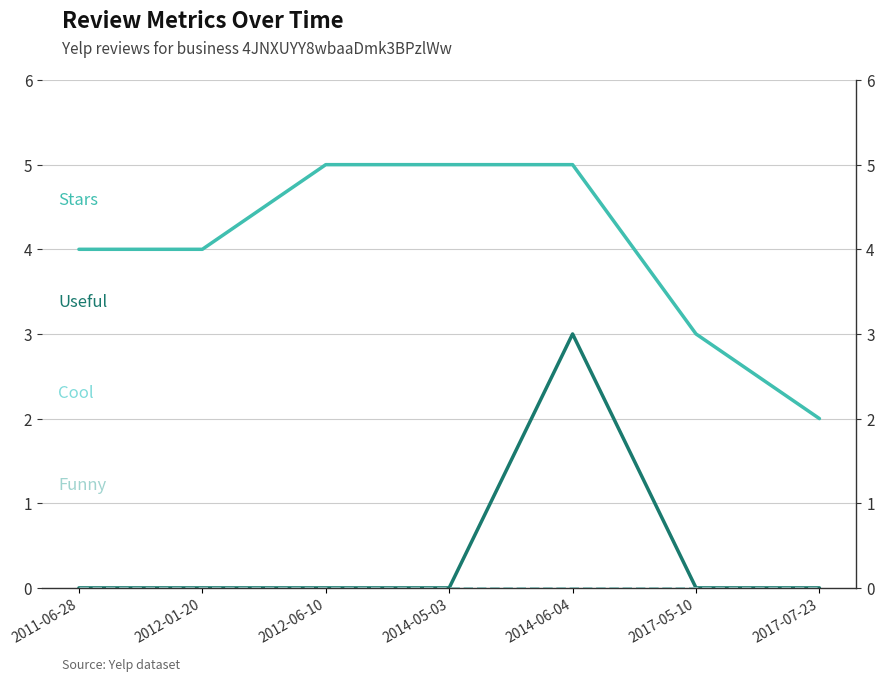

The Cool series shows 0 at 2014-05-03. True or false?

True